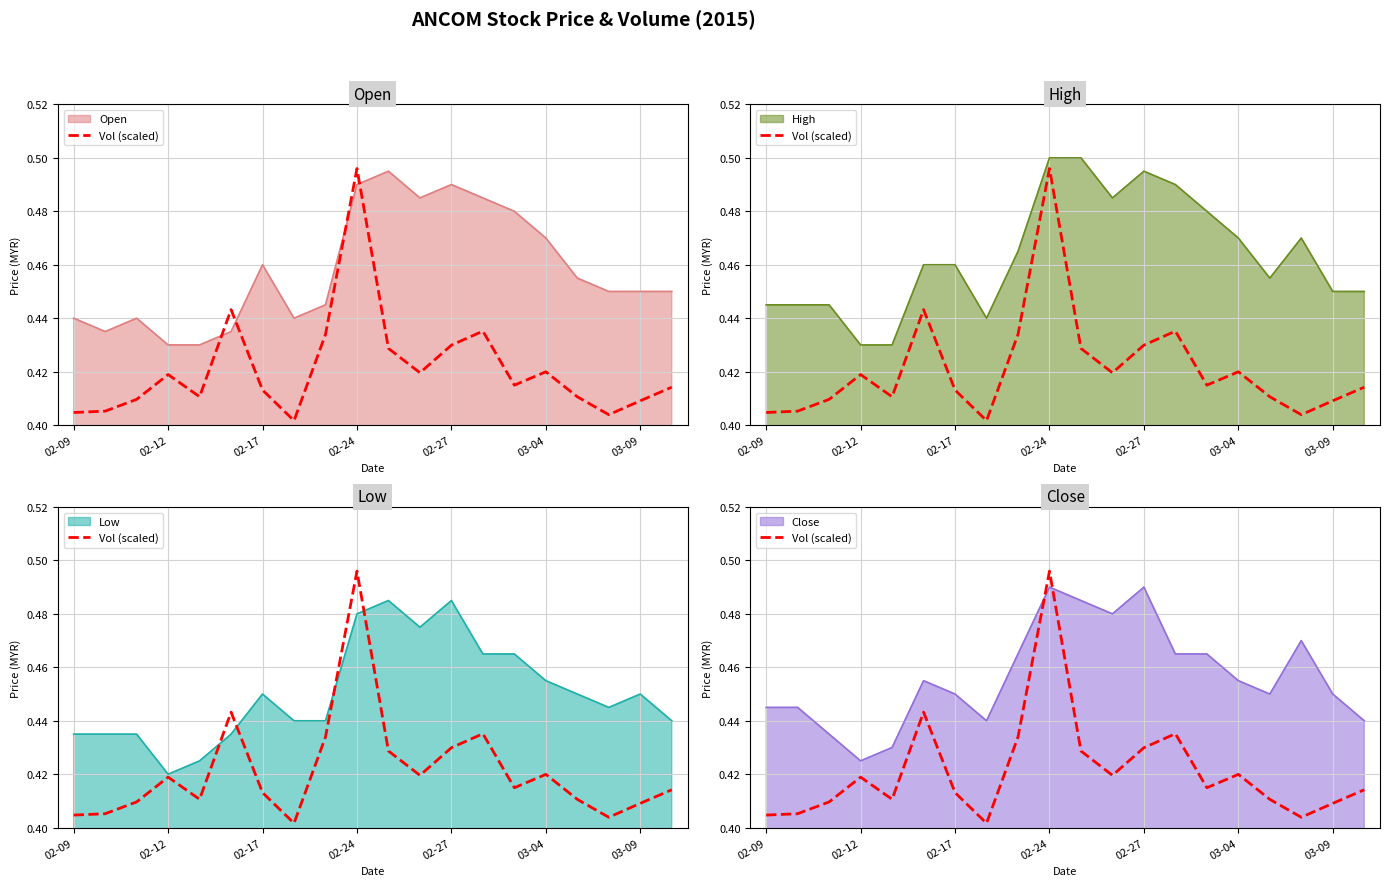

What is the difference between the maximum and minimum values?

0.1